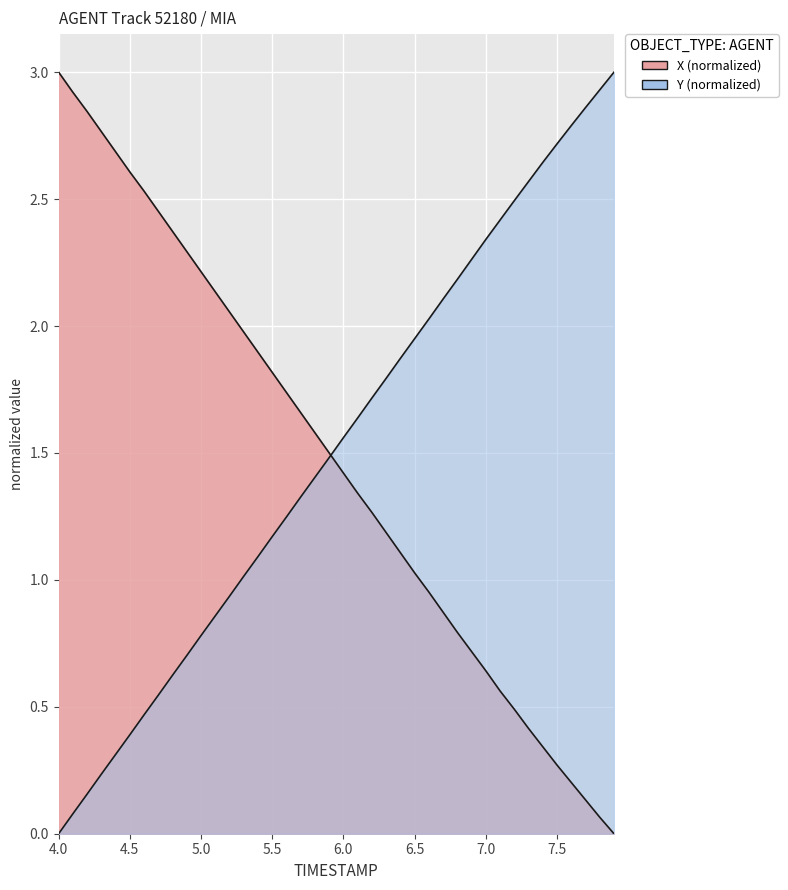

What is the label of the 8th point from the left?

7.5